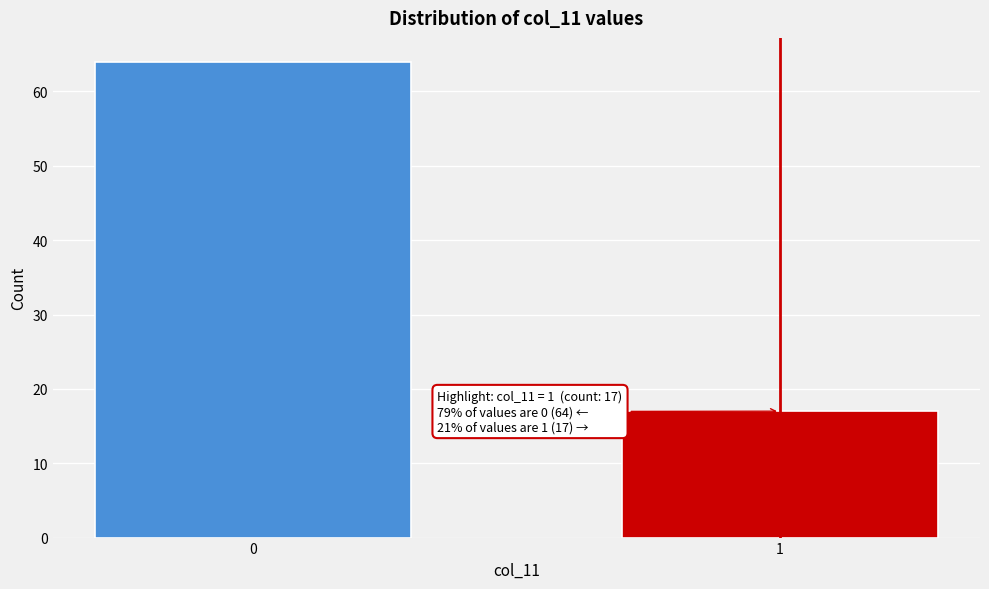

Reading left to right, transcribe all the data shown in this chart.

64	17